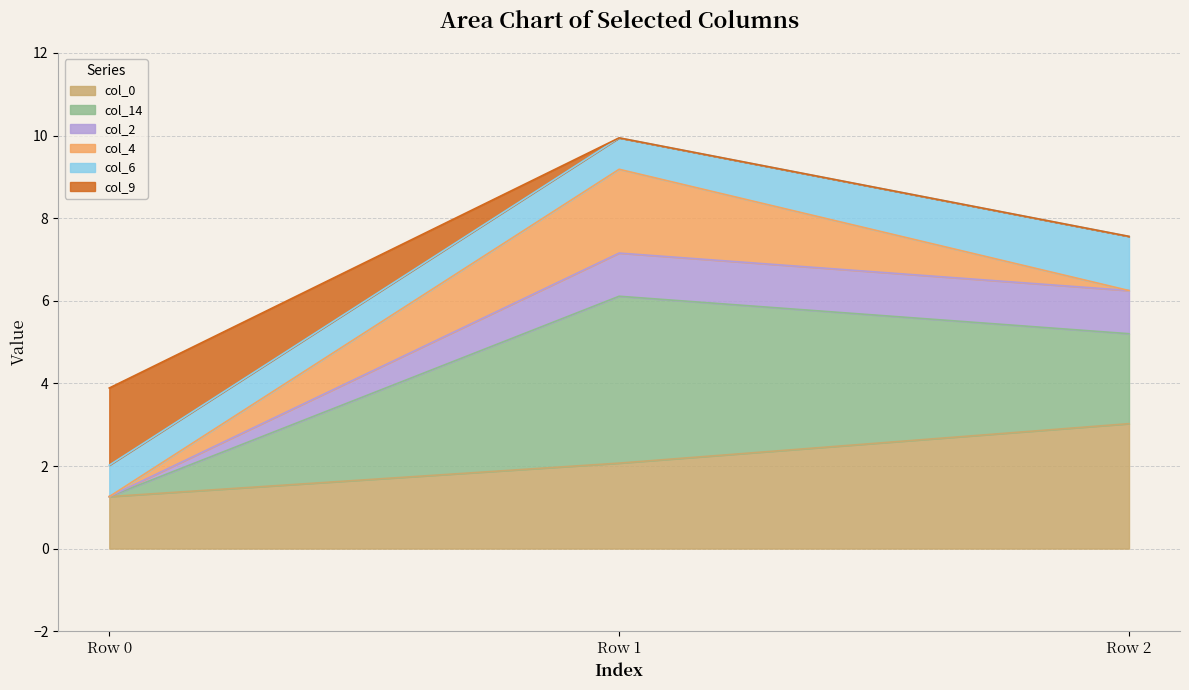

At which category is the sum across all series the highest?

Row 1